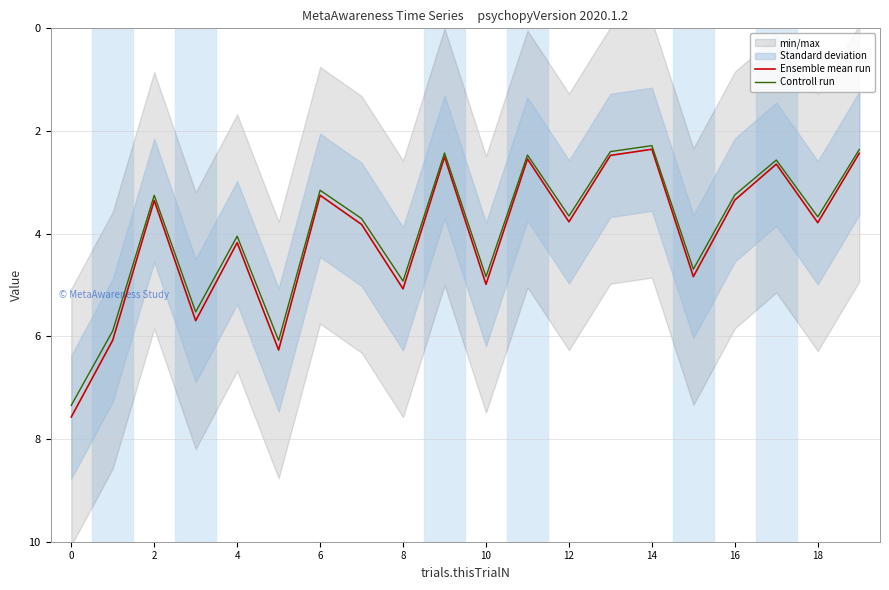

The Ensemble mean run series shows 4.2 at 4. True or false?

True